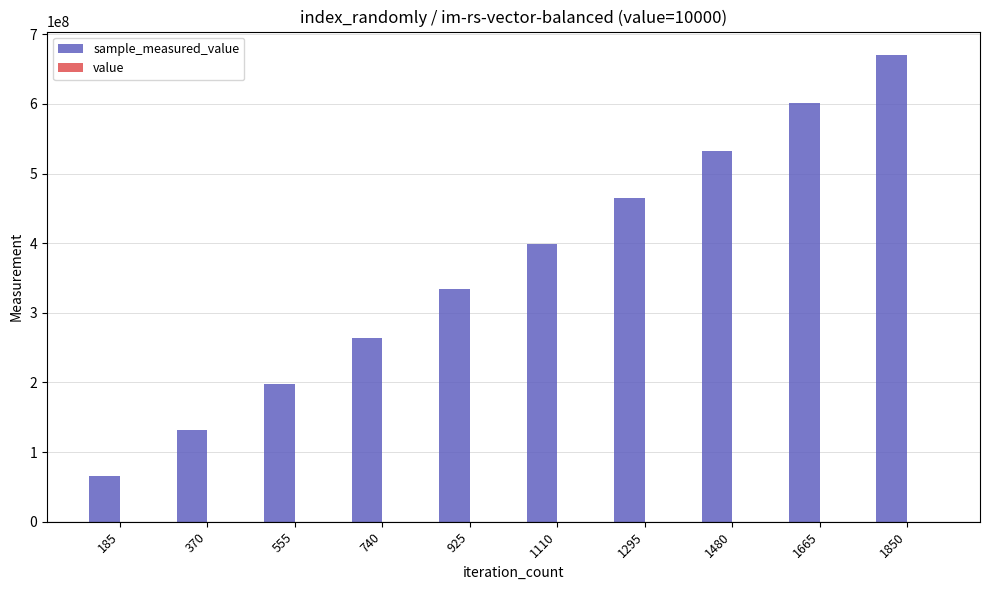

At which category is the sum across all series the highest?

1850